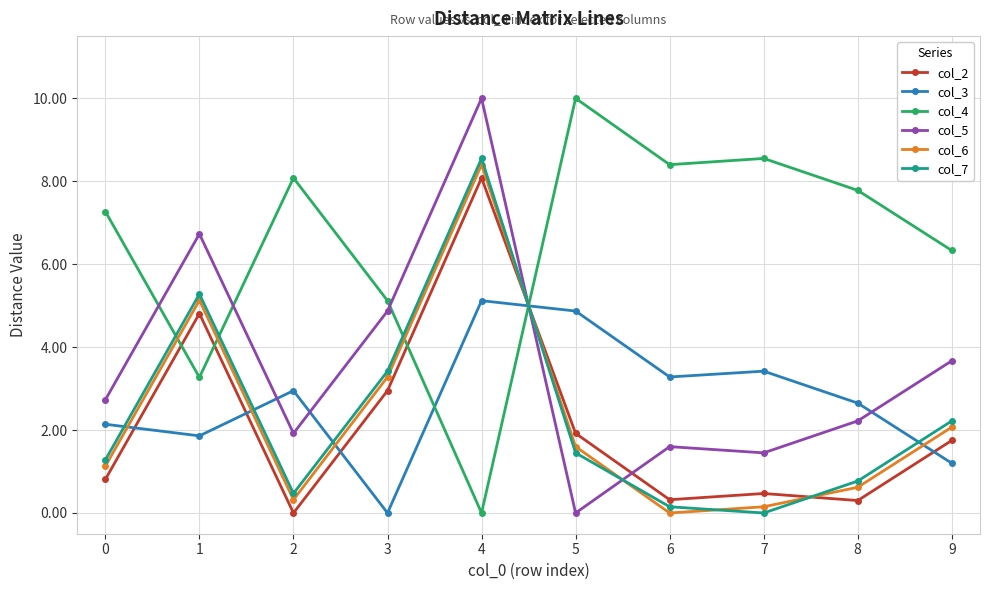

What are all the series names shown in the legend?

col_2, col_3, col_4, col_5, col_6, col_7